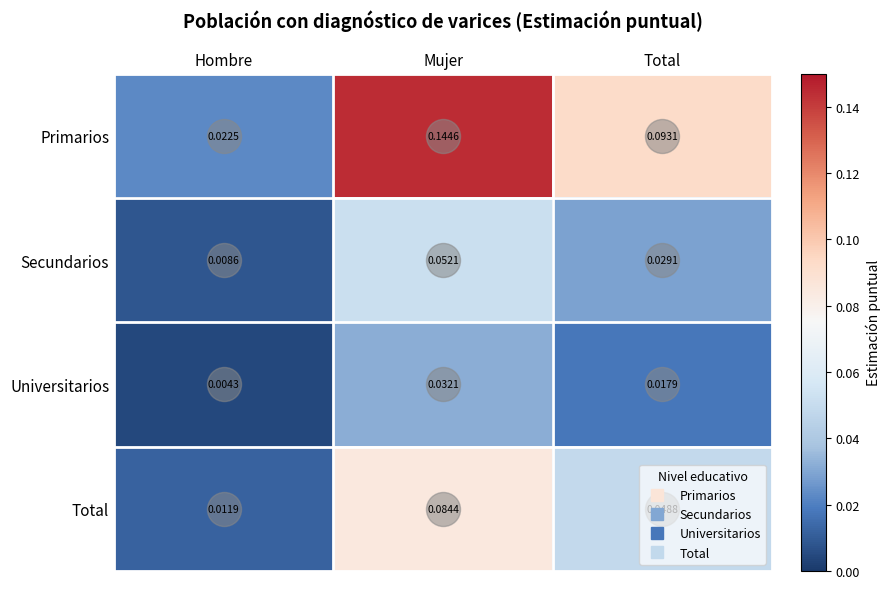

Rank the series by their average value, from lowest to highest.

Universitarios, Secundarios, Total, Primarios